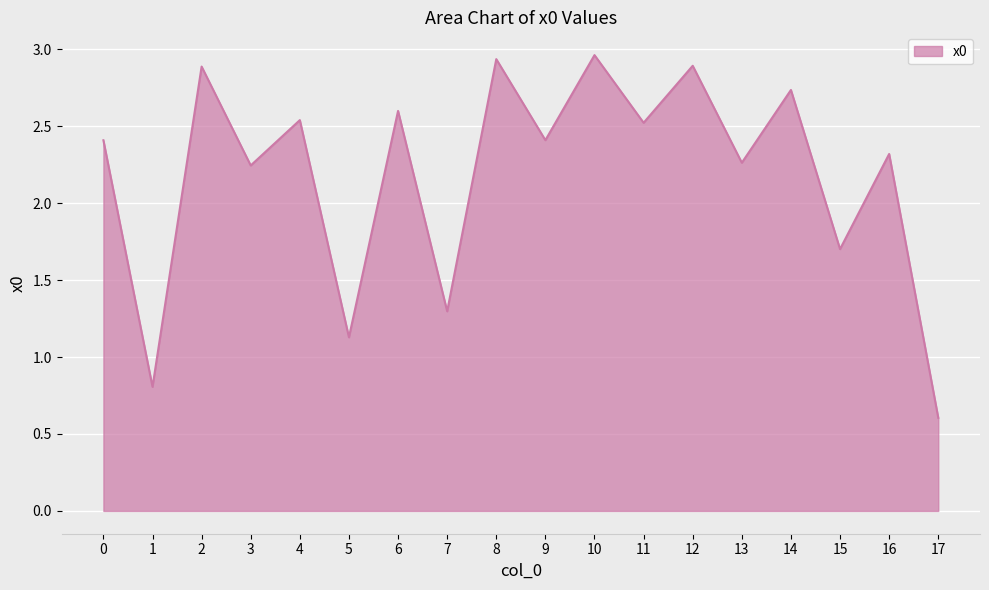

Between 7 and 16, which is larger?

16